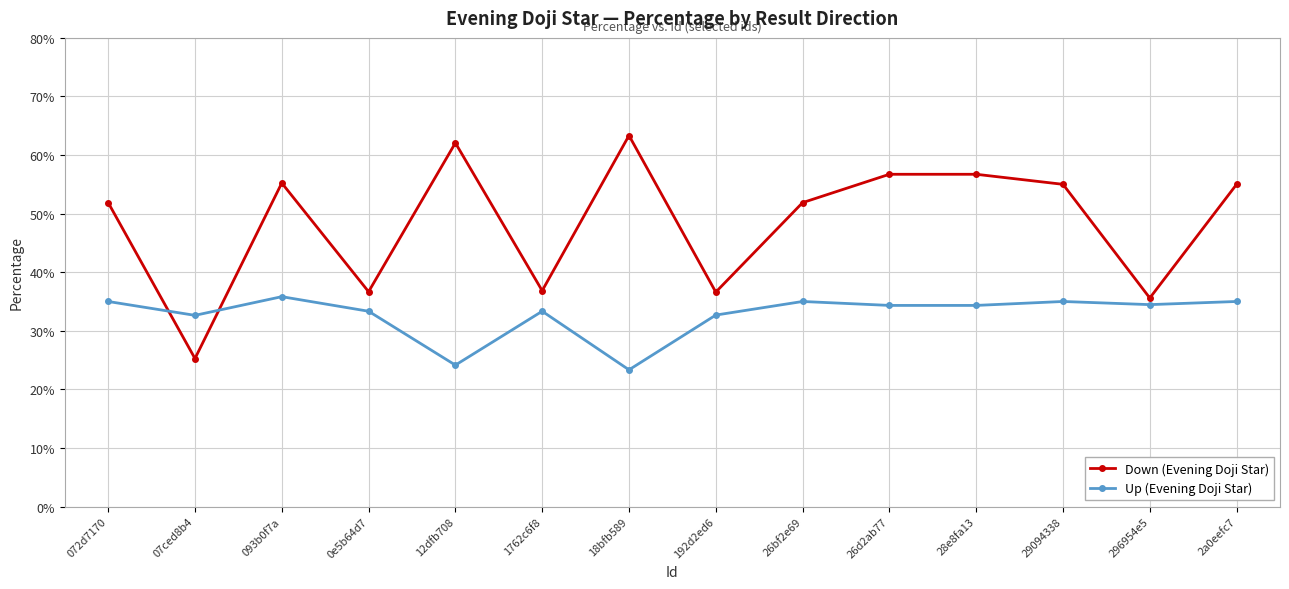

Between which two adjacent categories do Down (Evening Doji Star) and Up (Evening Doji Star) first intersect?

072d7170 and 07ced8b4